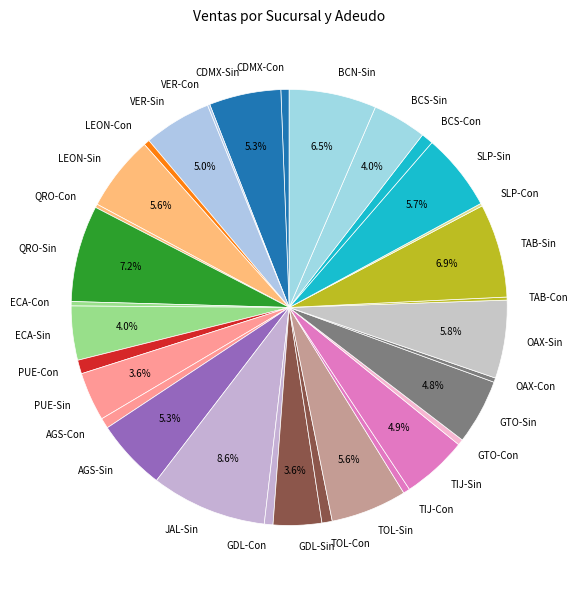

True or false: QRO-Sin accounts for 7% of the total.

True